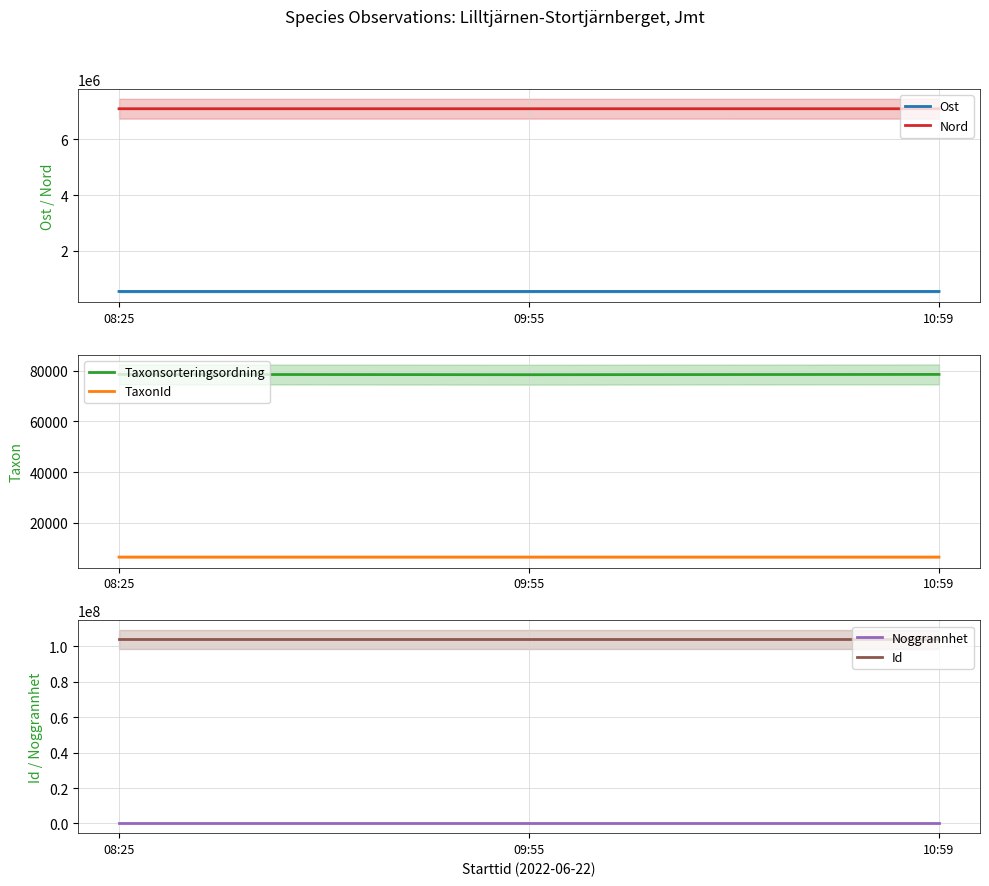

What is the lowest value of the TaxonId series?

6457